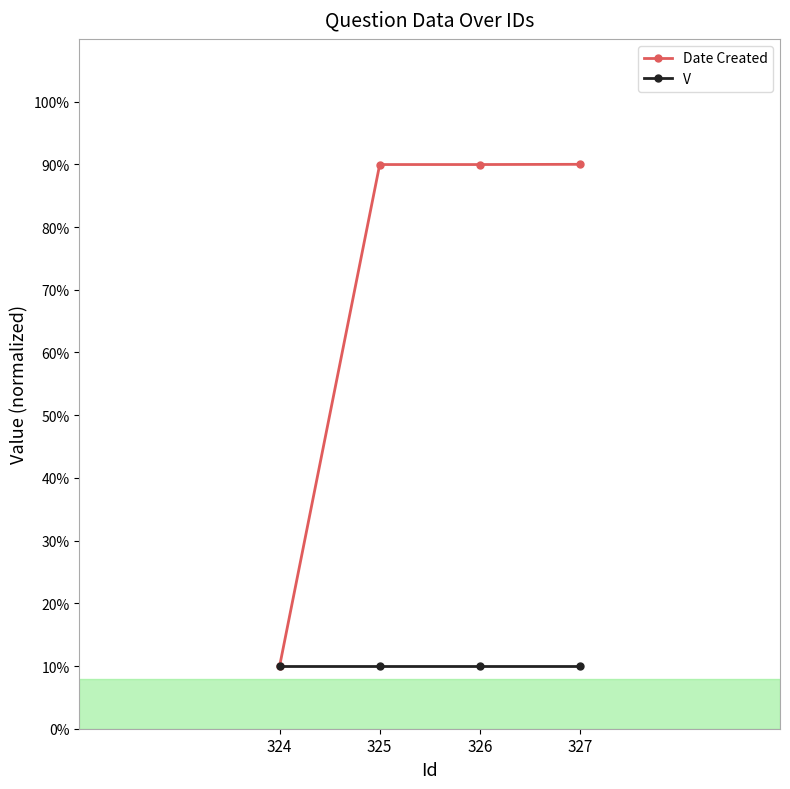

Reading left to right, extract all data points from this chart.

Date Created: 324=10.0	325=90.0	326=90.0	327=90.0
V: 324=10.0	325=10.0	326=10.0	327=10.0